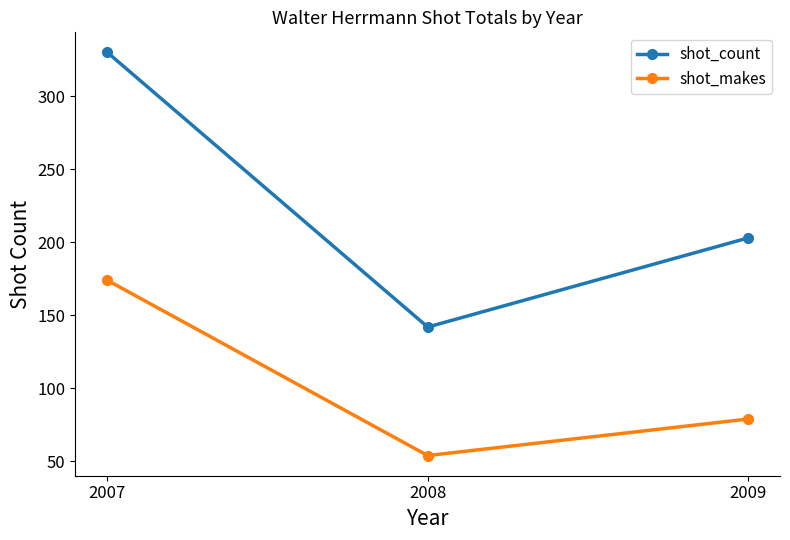

Rank the series by their maximum value, from highest to lowest.

shot_count, shot_makes